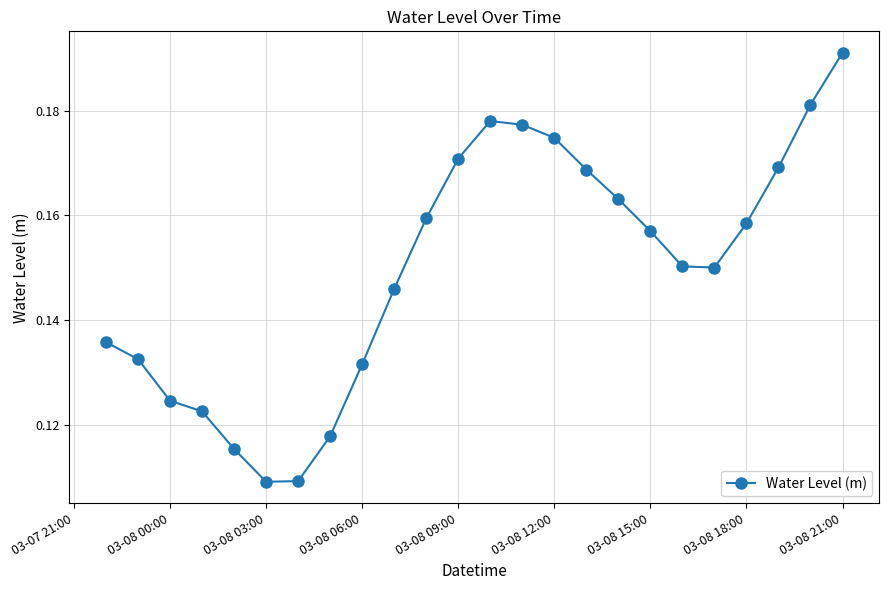

True or false: there are more than 2 points higher than both neighbors.

False